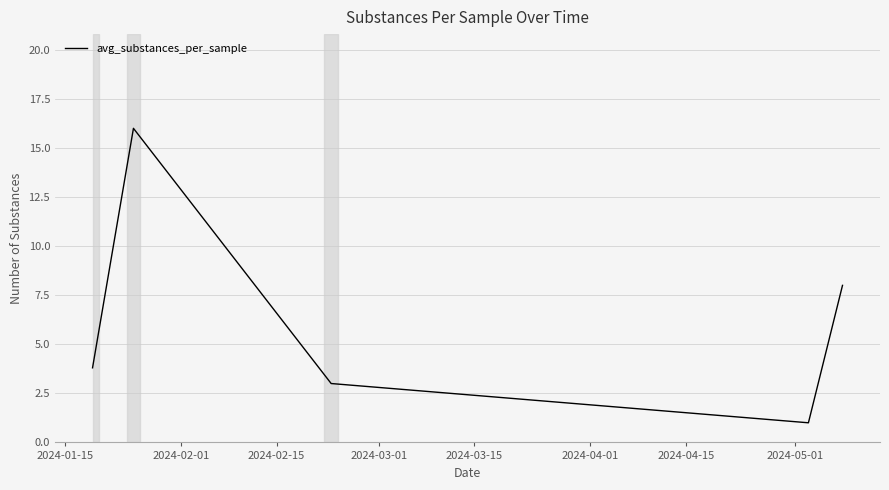

How many interior local peaks (higher than both neighbors) does the data have?

1